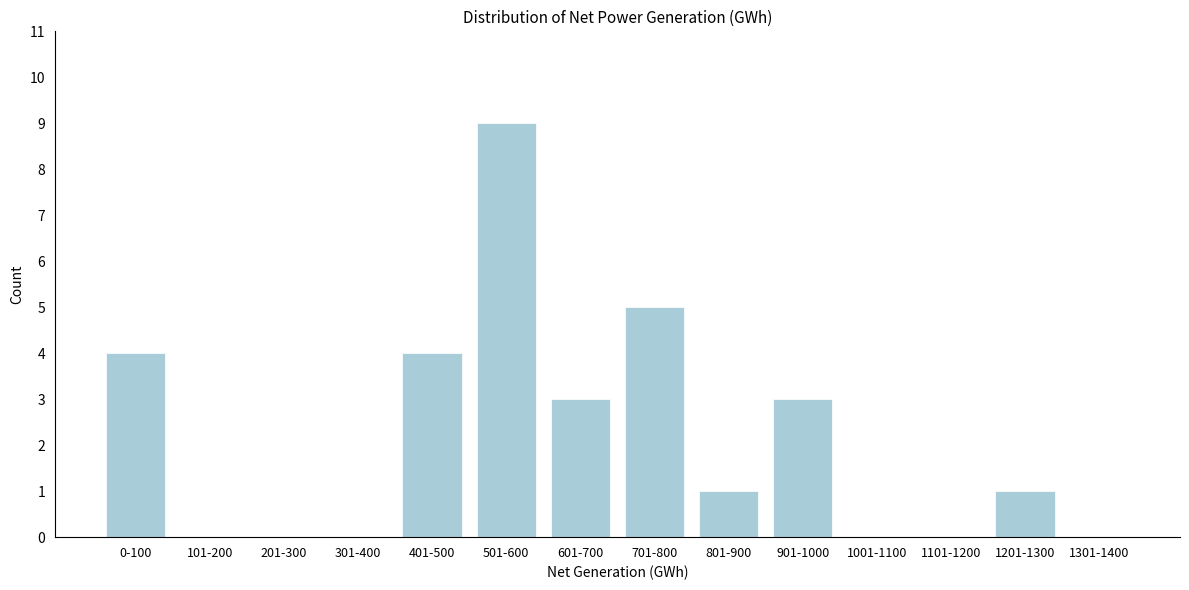

Reading left to right, extract all data points from this chart.

0-100=4	101-200=0	201-300=0	301-400=0	401-500=4	501-600=9	601-700=3	701-800=5	801-900=1	901-1000=3	1001-1100=0	1101-1200=0	1201-1300=1	1301-1400=0